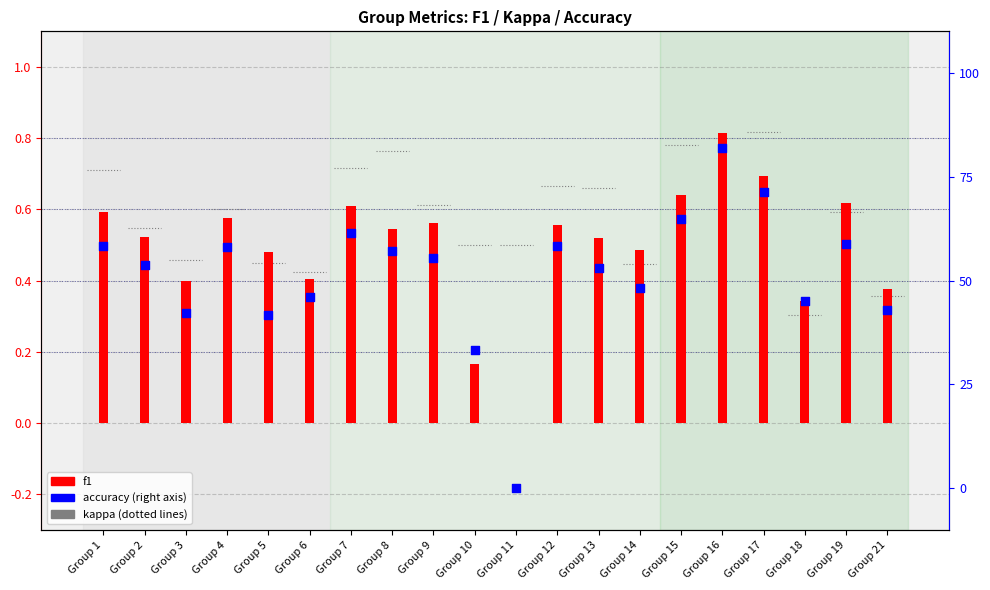

Which series has the largest total across all categories?

accuracy